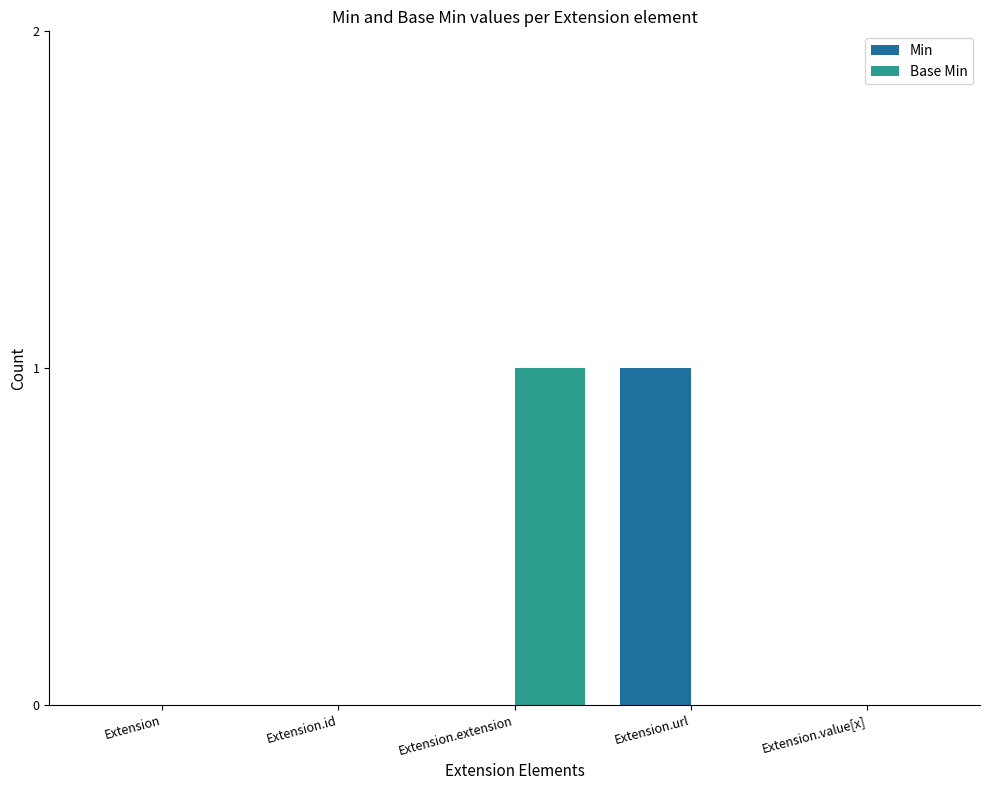

Reading left to right, transcribe all the data shown in this chart.

Min: 0	0	0	1	0
Base Min: 0	0	1	0	0